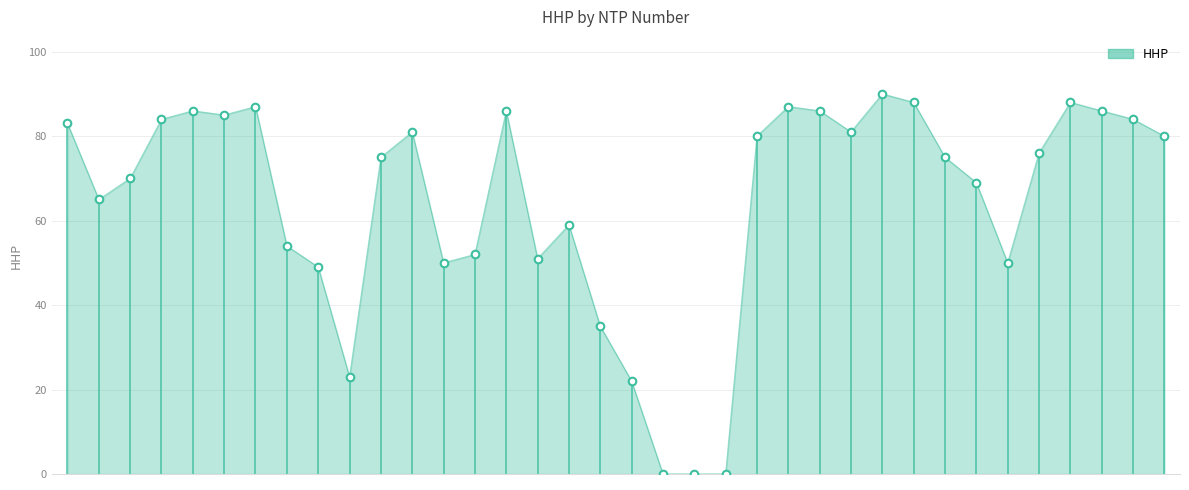

What is the range of Y values (max minus min)?

90